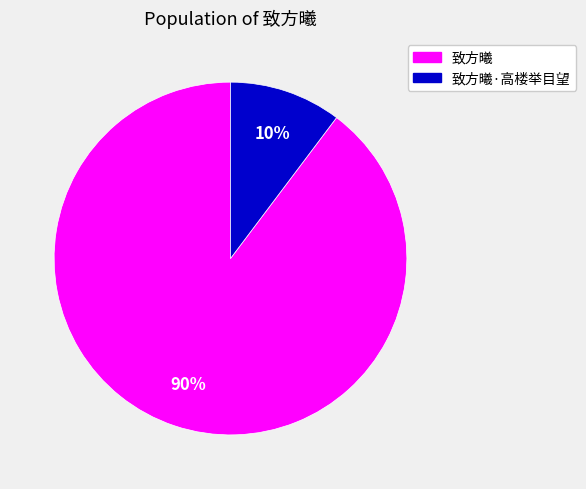

Count the number of slices in the pie.

2